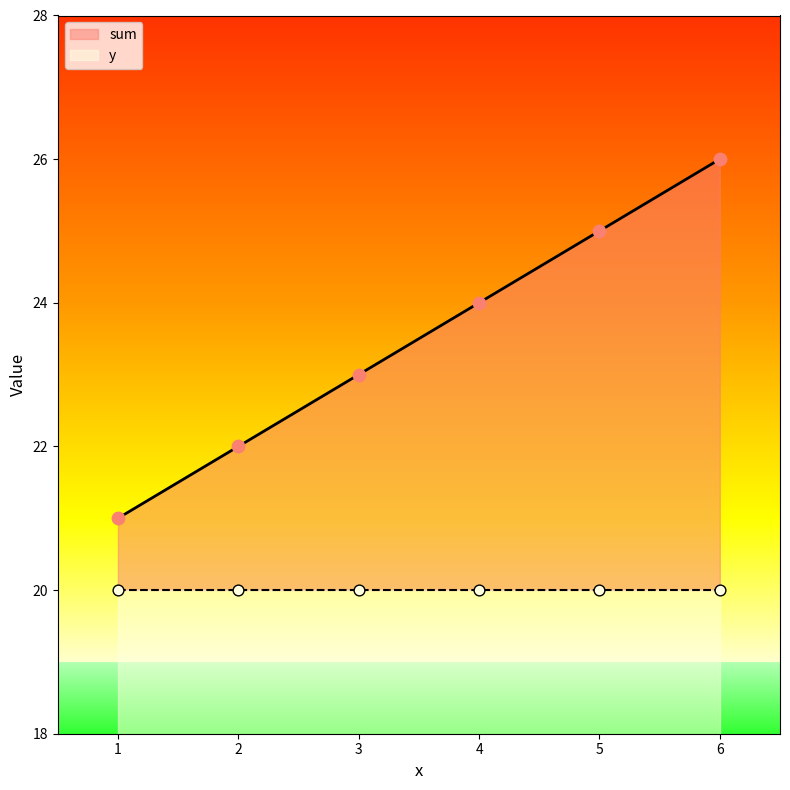

Which has a higher value, 1 or 6?

6